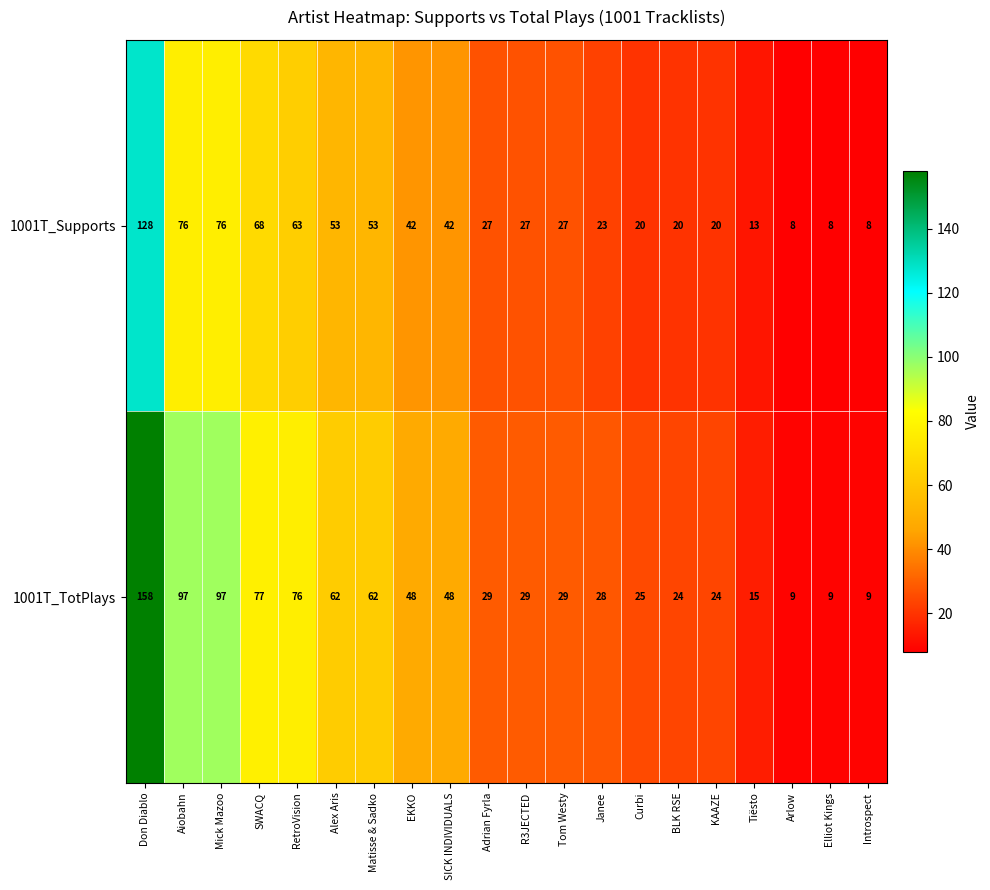

True or false: 1001T_TotPlays has a value of 158 at Don Diablo.

True